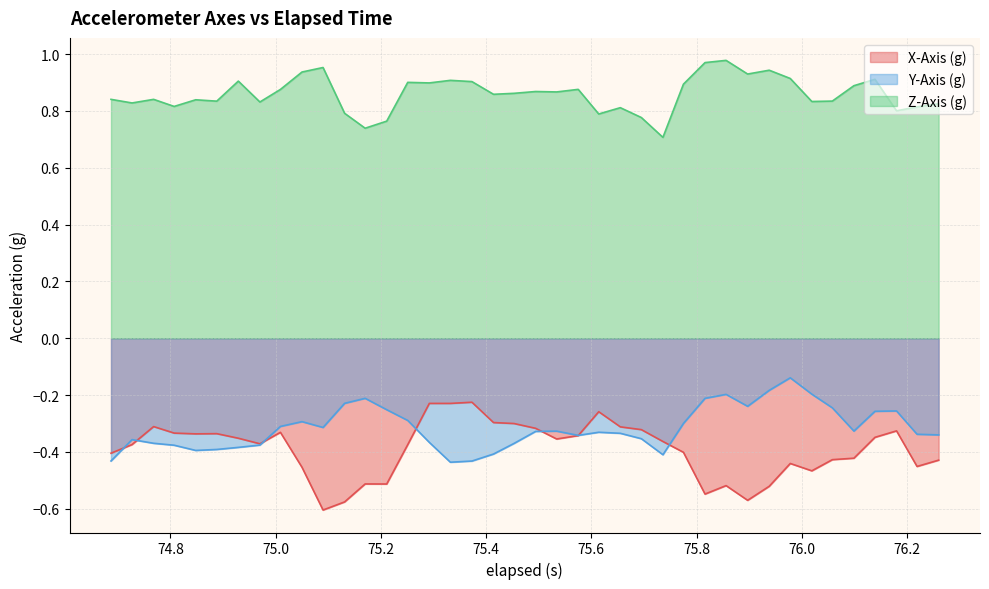

Which series has the largest total across all categories?

Z-Axis (g)